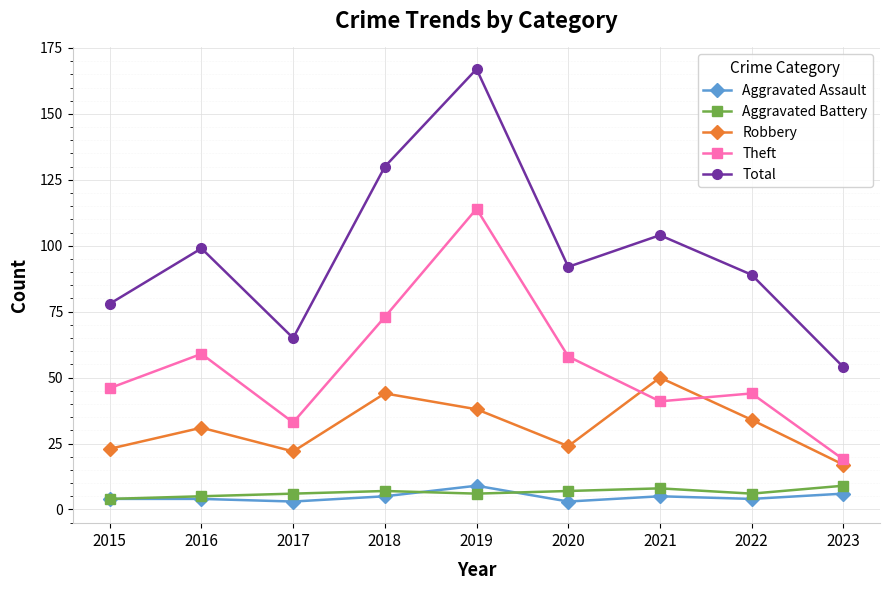

What are all the series names shown in the legend?

Aggravated Assault, Aggravated Battery, Robbery, Theft, Total